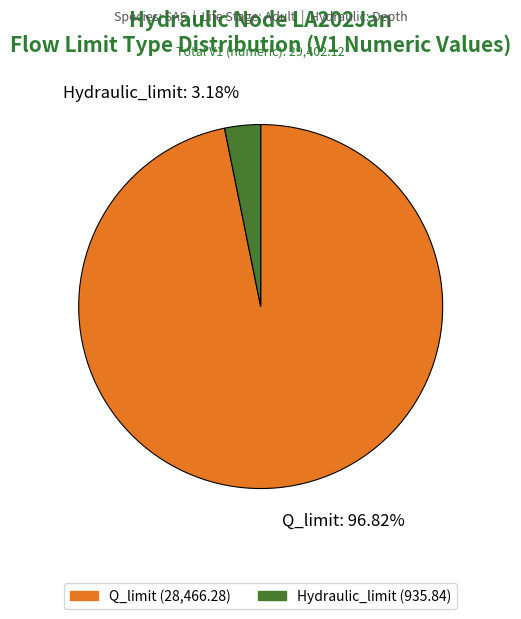

To the nearest percent, what percentage of the pie is Hydraulic_limit?

3%